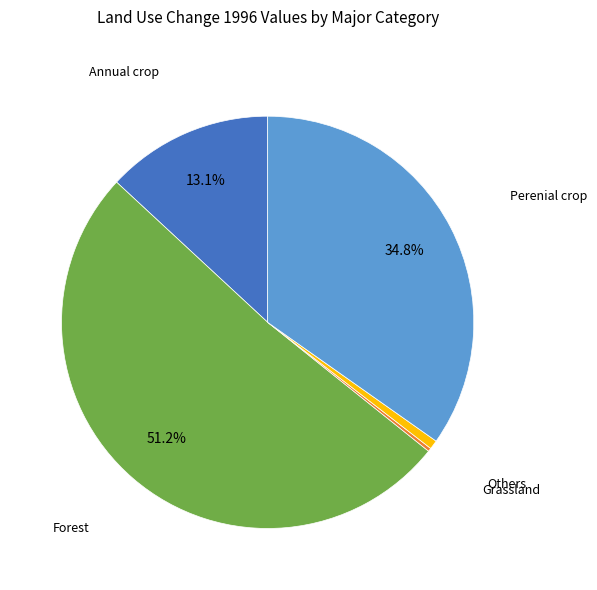

Is there any slice that represents more than half of the pie?

Yes